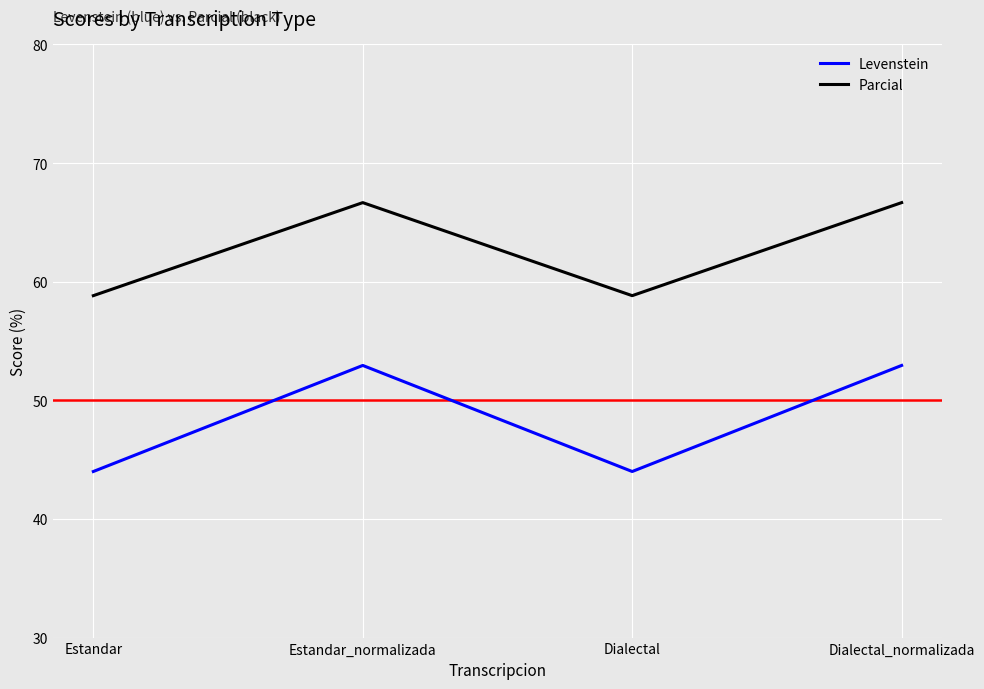

Between Dialectal and Dialectal_normalizada, which series saw the biggest shift?

Levenstein